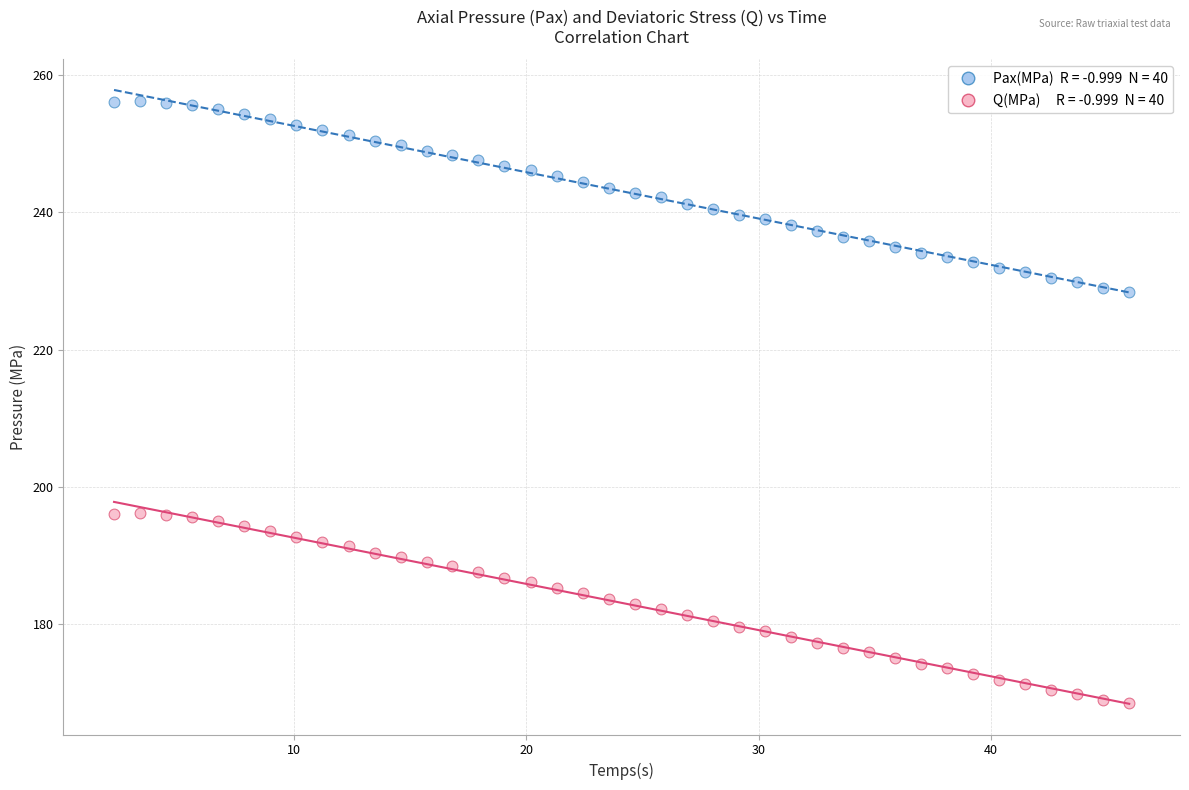

Across all data points, what is the range of Y values (max minus min)?

87.8